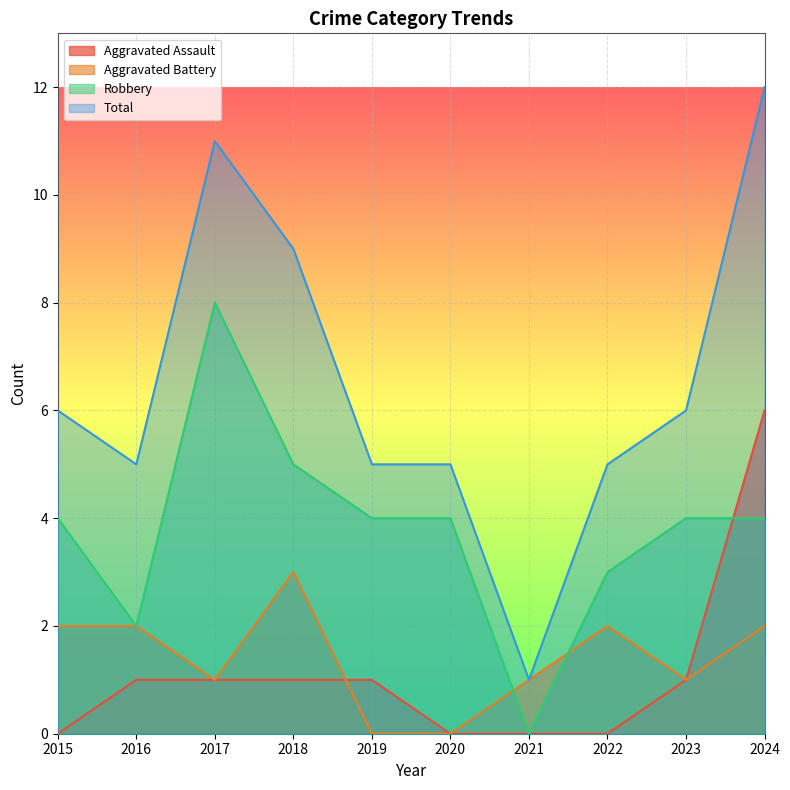

In Total, how many points are higher than both neighbors (excluding endpoints)?

1